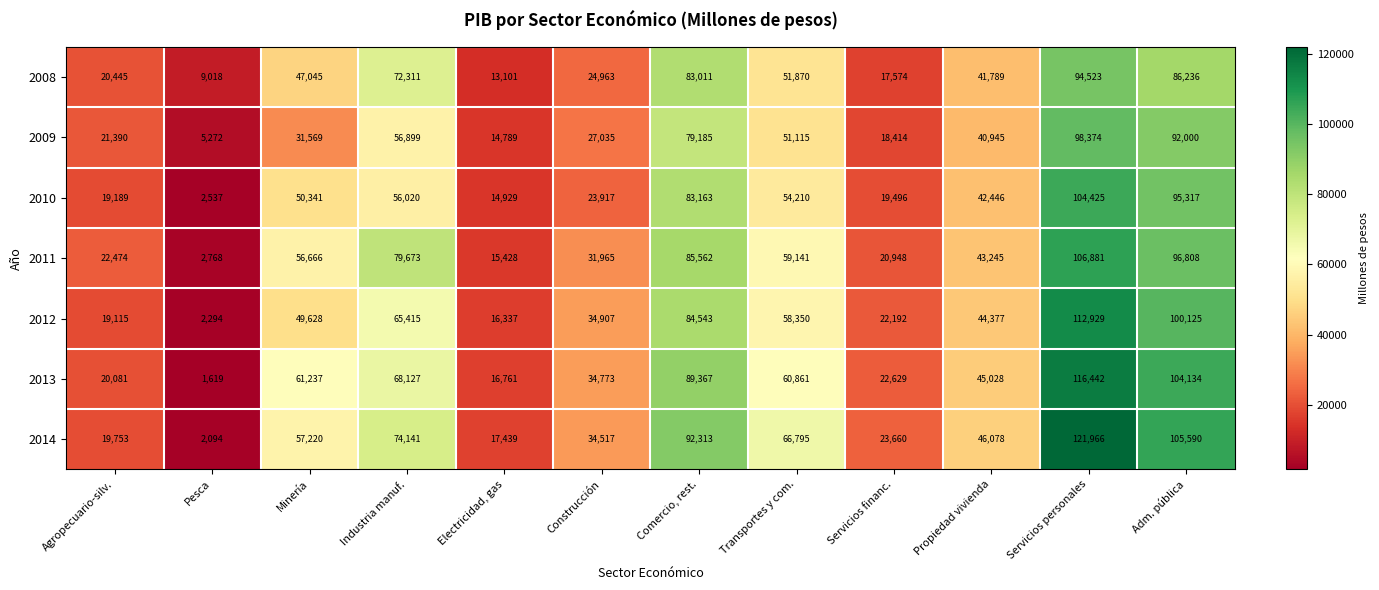

Is it true that 2009 equals 1660 at Pesca?

False